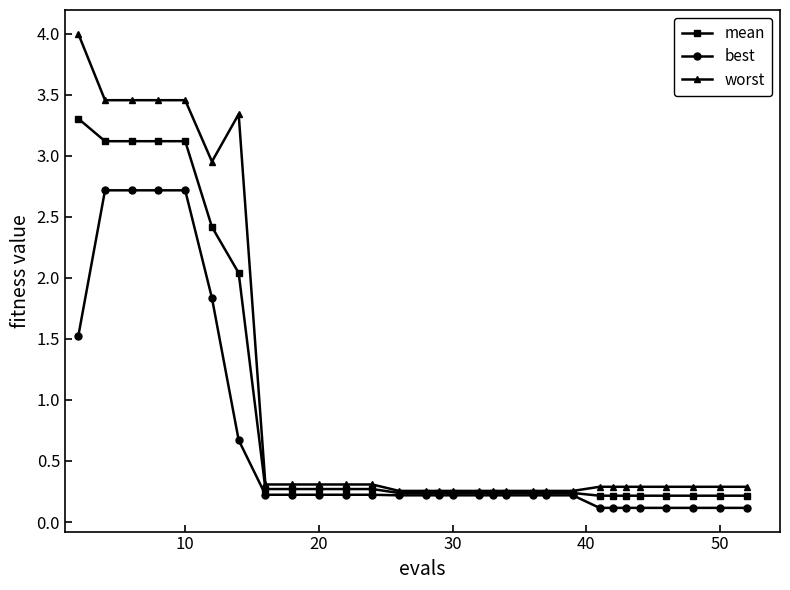

What is the maximum value shown in the chart?

4.0